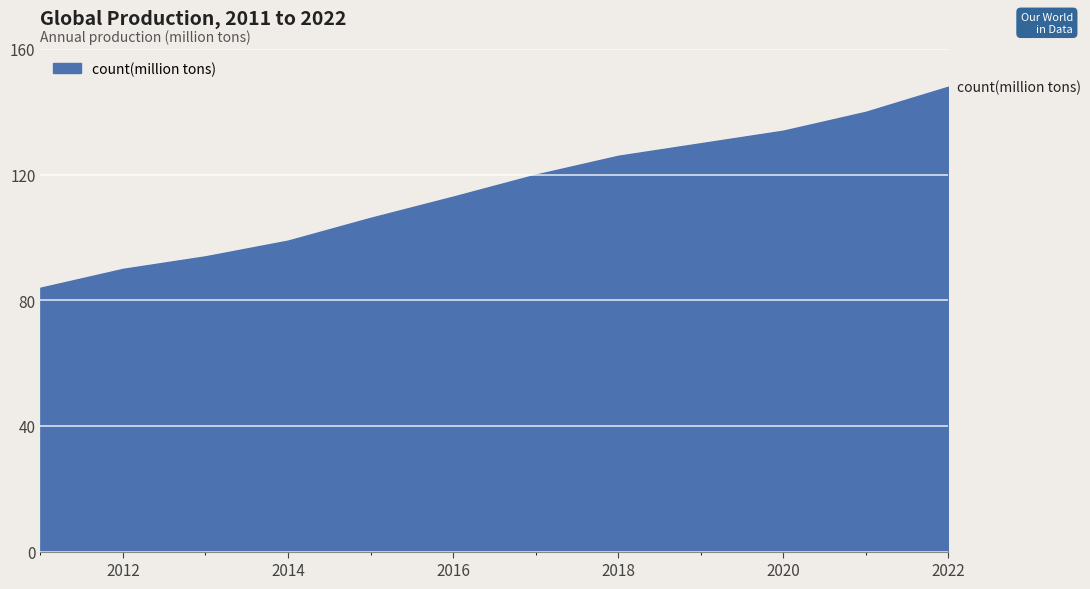

What is the maximum value shown in the chart?

148.0